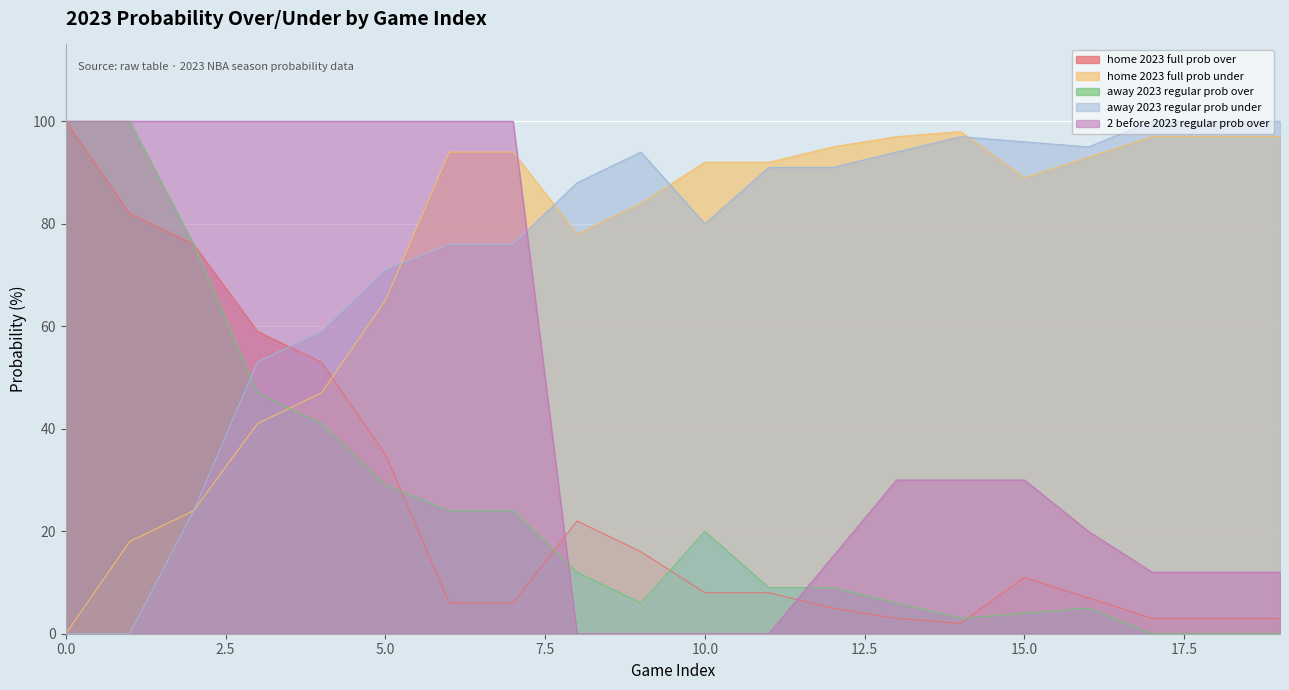

Reading left to right, what are all the values shown in this chart?

home 2023 full prob over: 100	82	76	59	53	35	6	6	22	16	8	8	5	3	2	11	7	3	3	3
home 2023 full prob under: 0	18	24	41	47	65	94	94	78	84	92	92	95	97	98	89	93	97	97	97
away 2023 regular prob over: 100	100	76	47	41	29	24	24	12	6	20	9	9	6	3	4	5	0	0	0
away 2023 regular prob under: 0	0	24	53	59	71	76	76	88	94	80	91	91	94	97	96	95	100	100	100
2 before 2023 regular prob over: 100	100	100	100	100	100	100	100	0	0	0	0	15	30	30	30	20	12	12	12